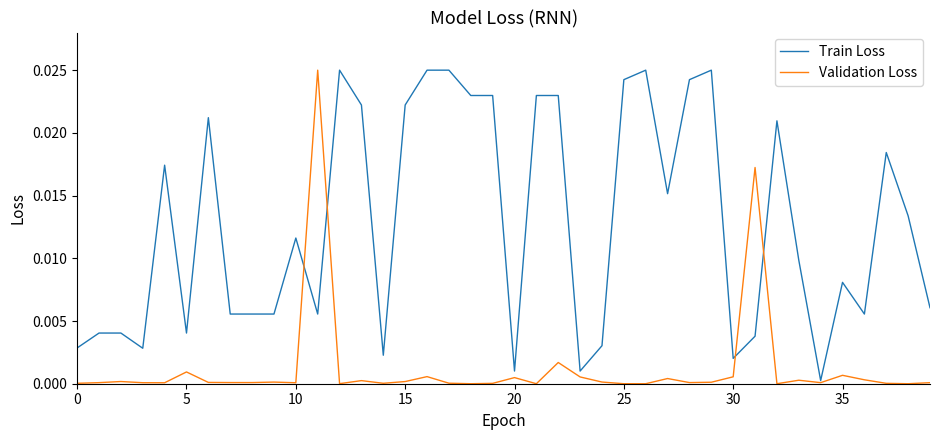

True or false: Validation Loss and Train Loss intersect in this chart.

True